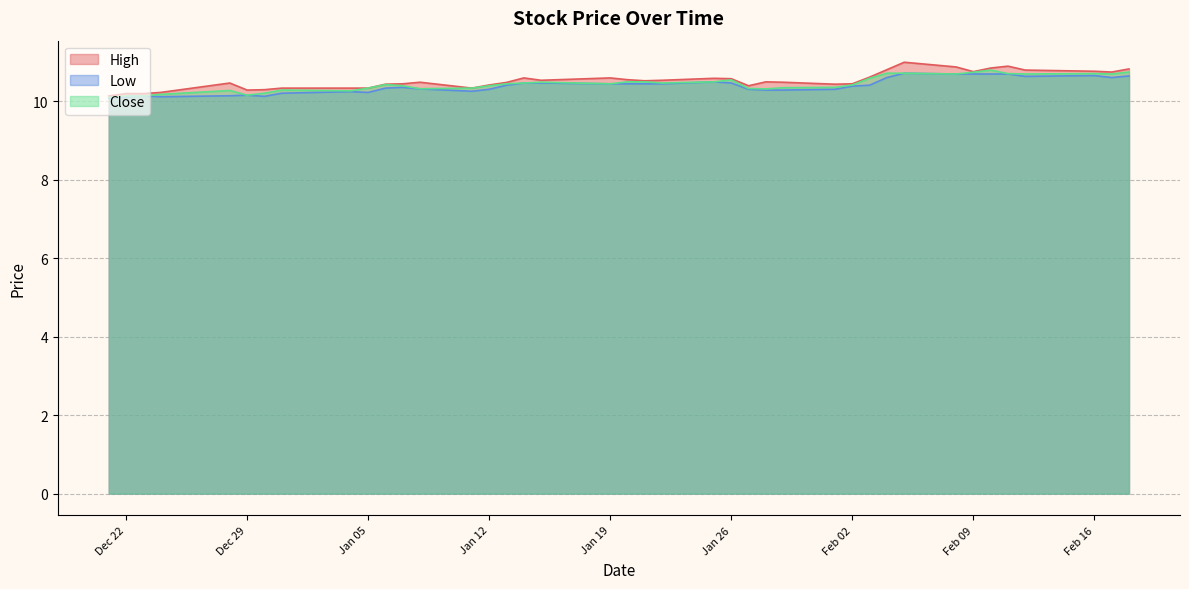

Reading left to right, extract all data points from this chart.

High: 10.1	10.2	10.2	10.2	10.5	10.3	10.3	10.3	10.3	10.3	10.4	10.4	10.5	10.3	10.4	10.5	10.6	10.5	10.6	10.6	10.5	10.5	10.6	10.6	10.4	10.5	10.5	10.4	10.4	10.6	10.8	11.0	10.9	10.8	10.9	10.9	10.8	10.8	10.8	10.8
Low: 10.1	10.1	10.1	10.1	10.1	10.2	10.1	10.2	10.2	10.2	10.3	10.4	10.3	10.3	10.3	10.4	10.5	10.5	10.4	10.4	10.4	10.4	10.5	10.5	10.3	10.3	10.3	10.3	10.4	10.4	10.6	10.7	10.7	10.7	10.7	10.7	10.6	10.7	10.6	10.7
Close: 10.1	10.1	10.1	10.2	10.3	10.2	10.2	10.3	10.3	10.3	10.4	10.4	10.3	10.3	10.4	10.4	10.5	10.5	10.4	10.5	10.5	10.5	10.5	10.6	10.3	10.3	10.3	10.4	10.4	10.6	10.7	10.7	10.7	10.7	10.8	10.7	10.7	10.7	10.7	10.8